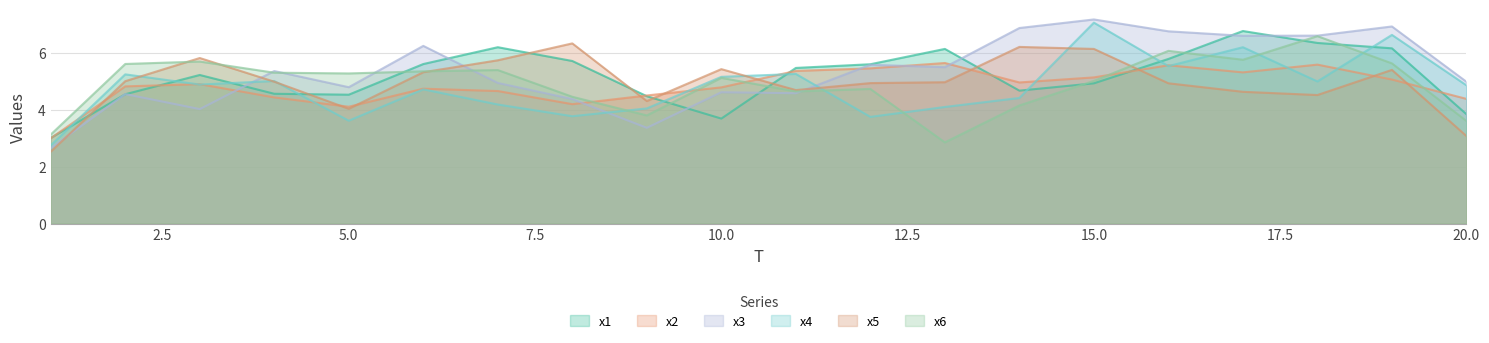

True or false: x2 and x5 intersect in this chart.

True